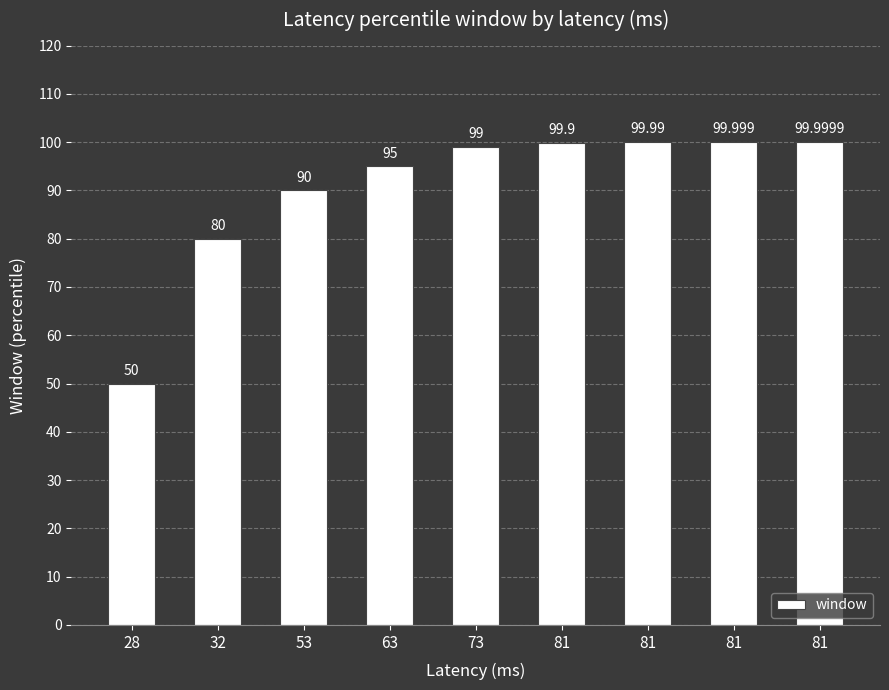

What is the value of the 5th bar from the left?

99.0